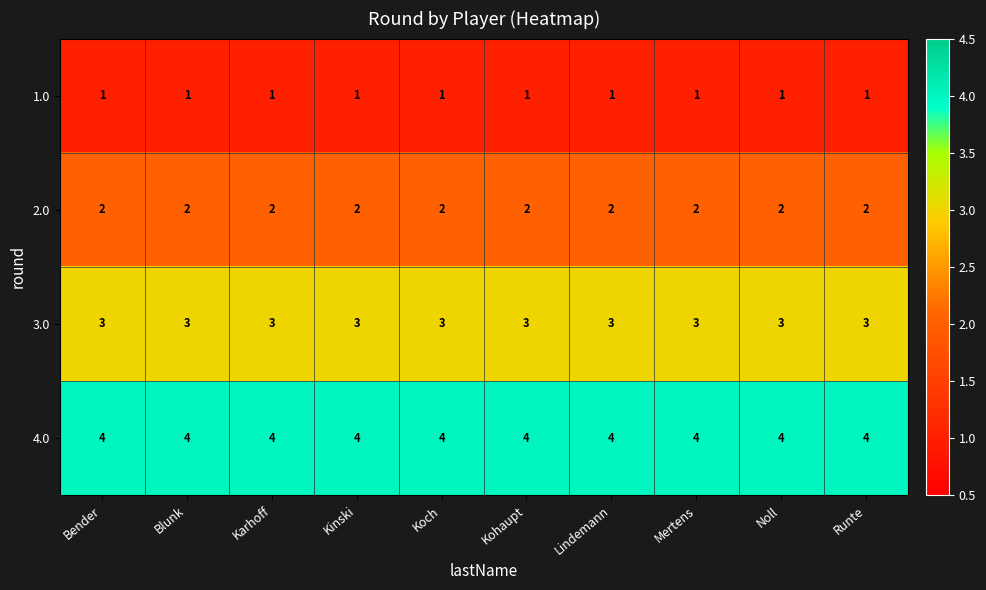

What is the difference between the highest and lowest values at Runte?

3